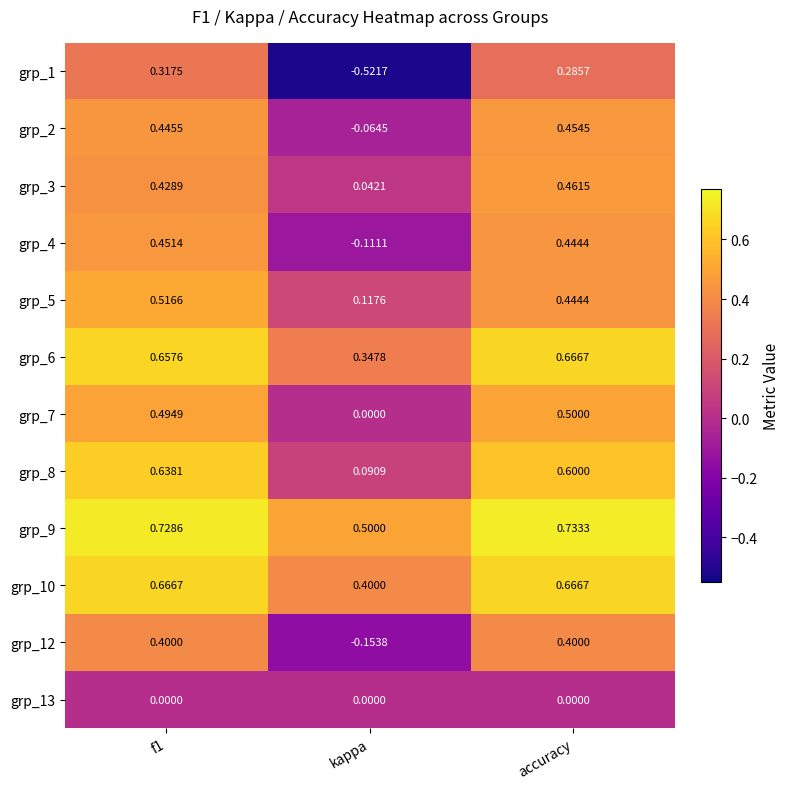

Count the number of data series in this chart.

12